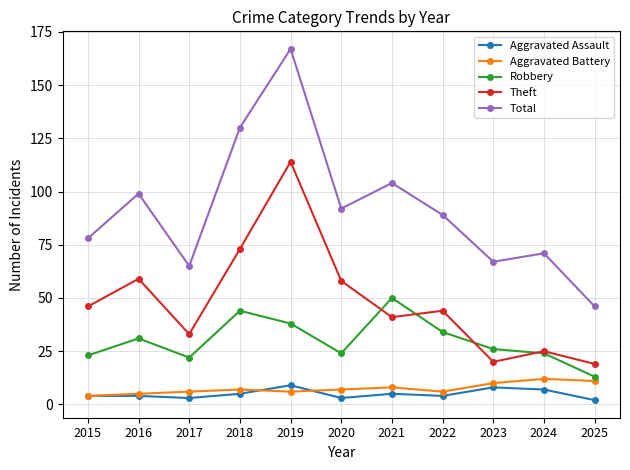

What is the sum of all Aggravated Battery values?

82